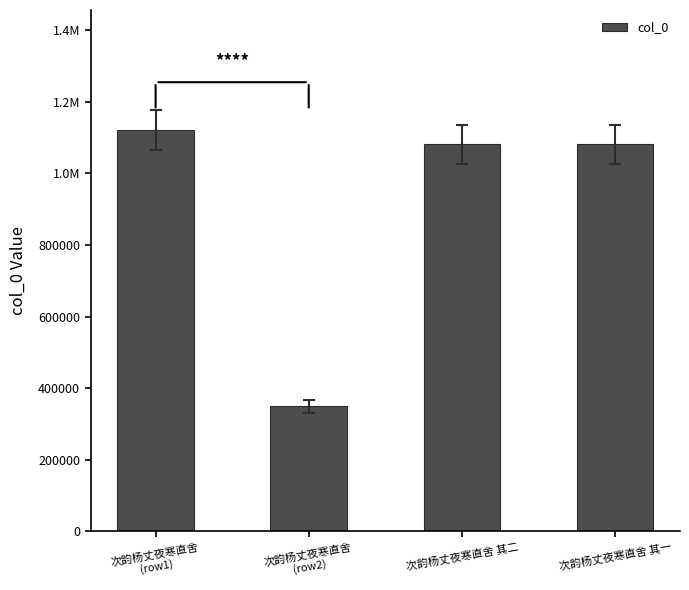

What is the sum of the values at 次韵杨丈夜寒直舍
(row2) and 次韵杨丈夜寒直舍
(row1)?

1468799